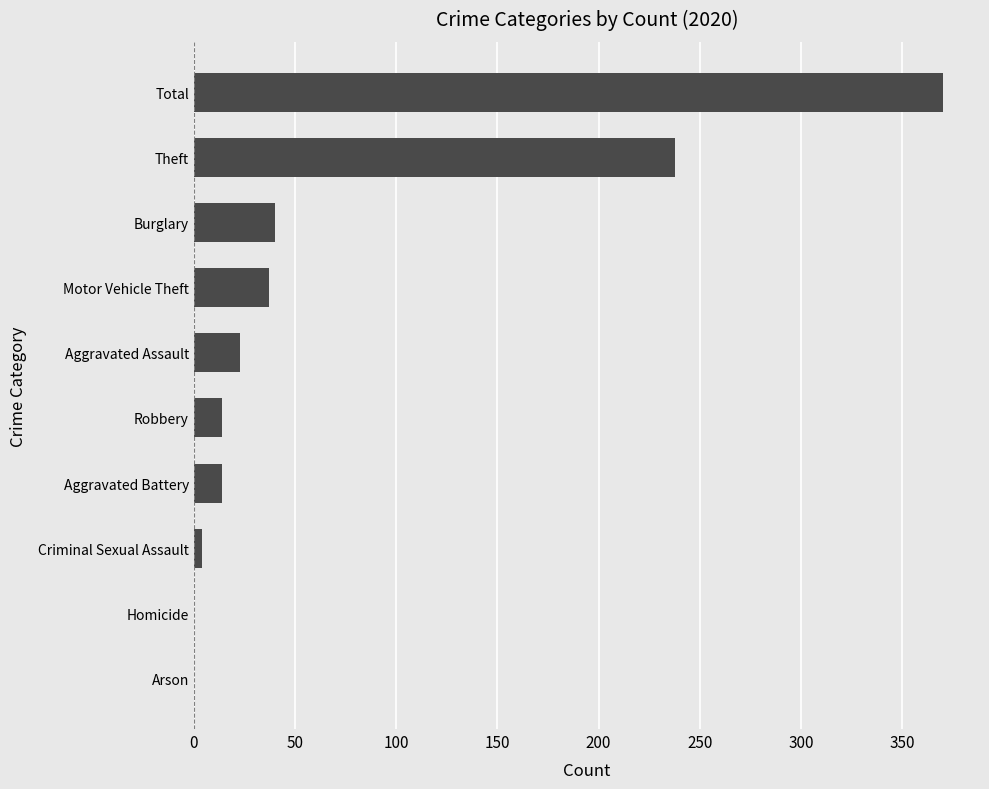

Reading bottom to top, what are all the values shown in this chart?

Arson=0	Homicide=0	Criminal Sexual Assault=4	Aggravated Battery=14	Robbery=14	Aggravated Assault=23	Motor Vehicle Theft=37	Burglary=40	Theft=238	Total=370